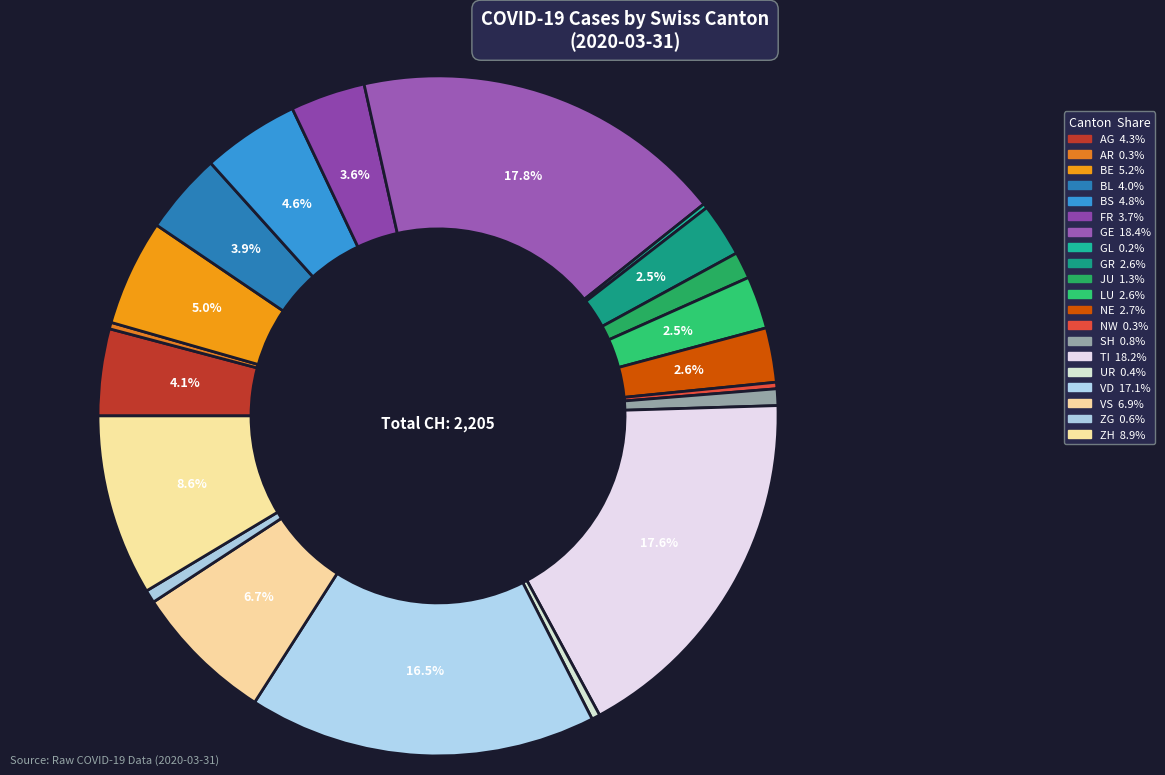

Does any single category account for the majority?

No